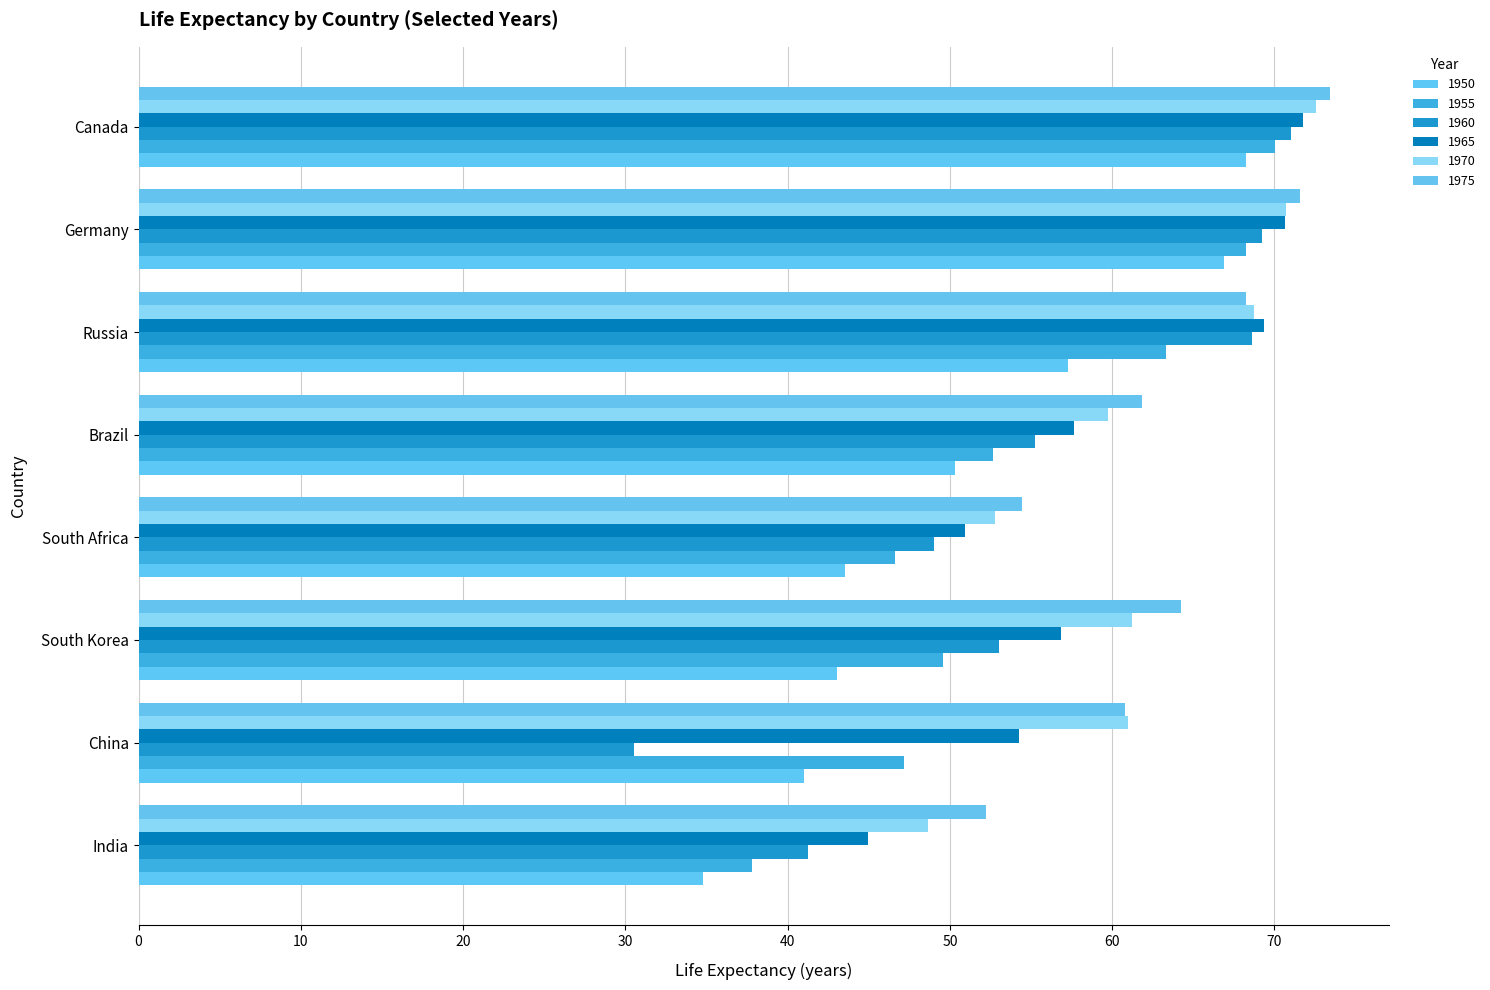

At which category is the sum across all series the highest?

Canada